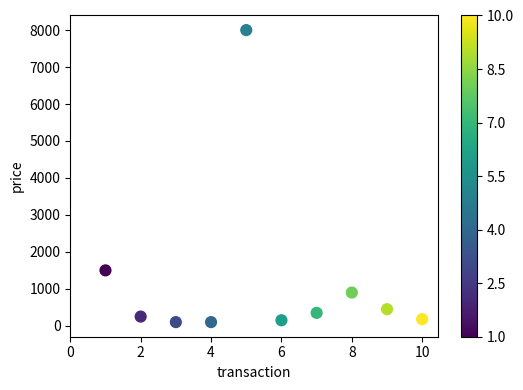

What is the average Y value?

1198